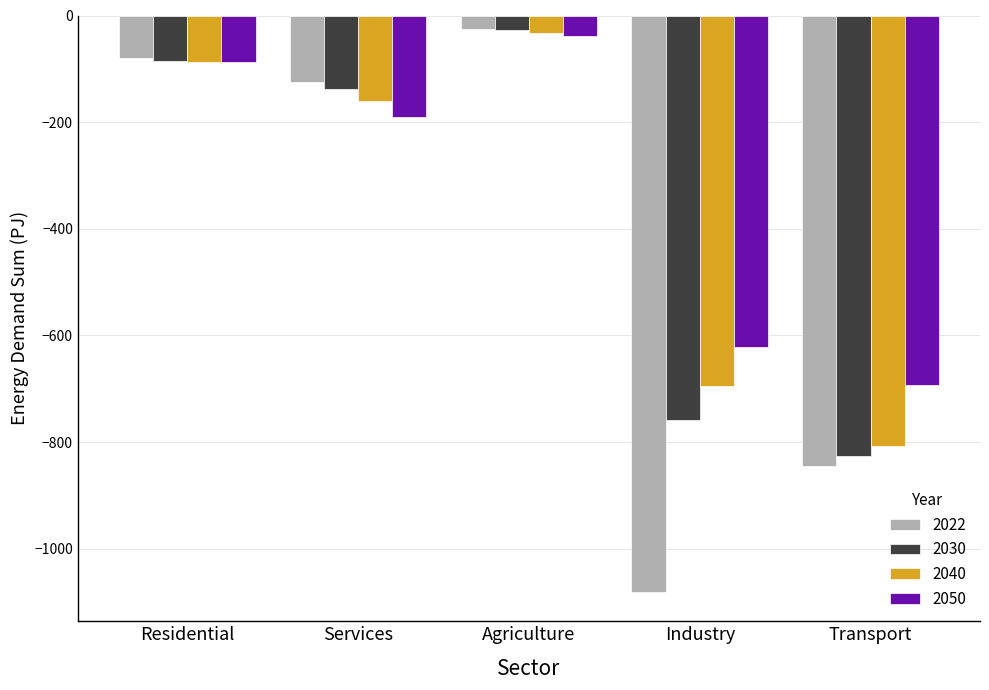

What is the label of the 1st bar from the left?

Residential